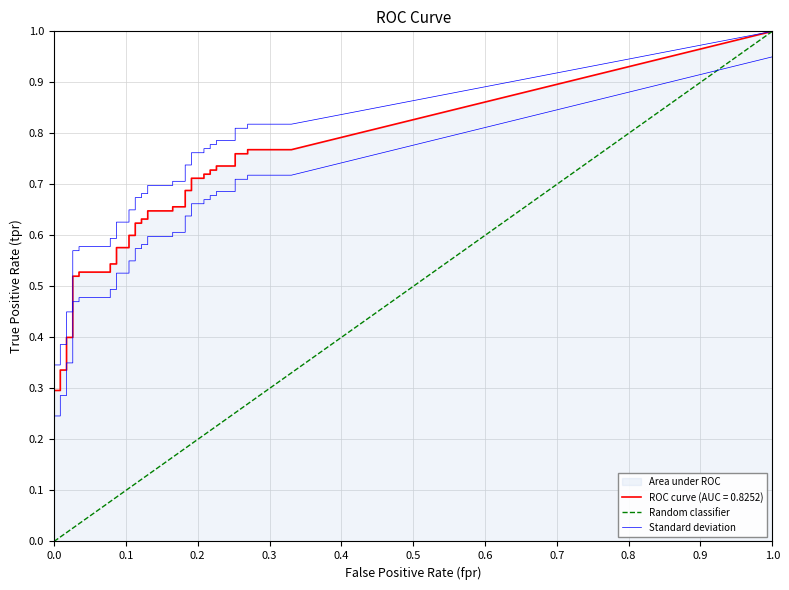

True or false: fpr has more than 2 interior local peaks.

False